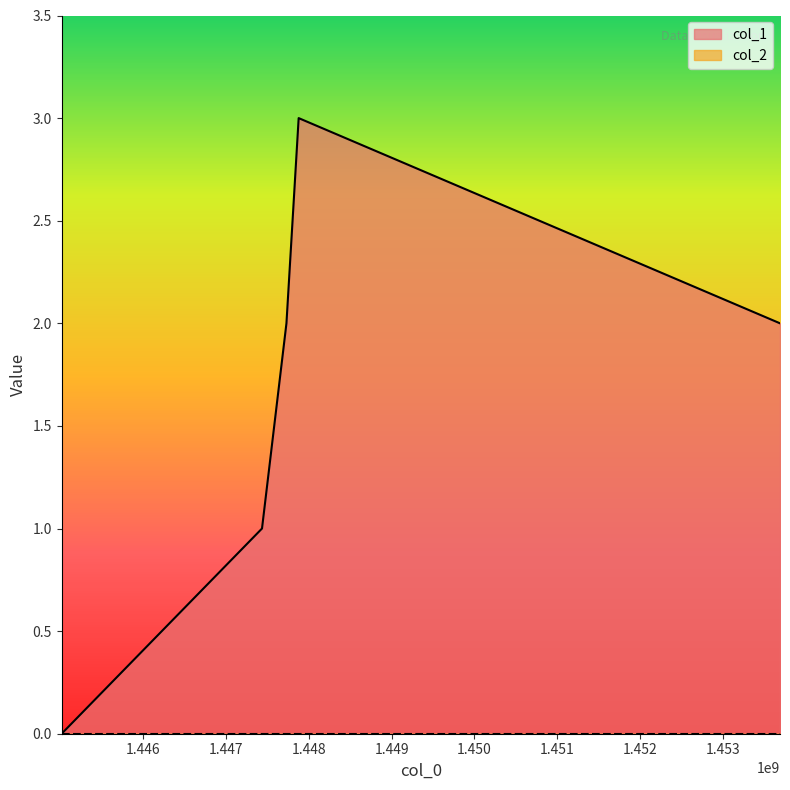

How many values are below 2?

2